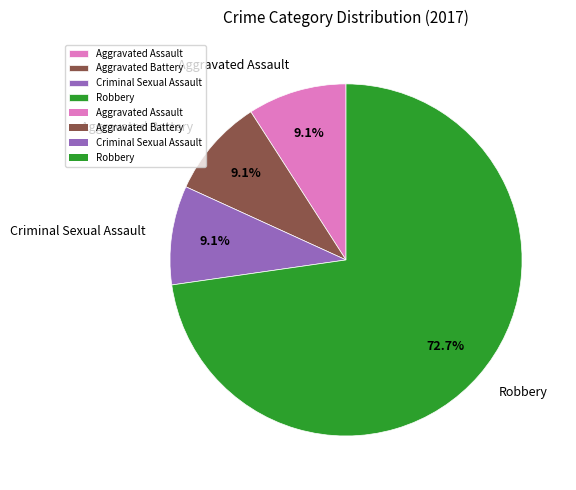

Is there any slice that represents more than half of the pie?

Yes